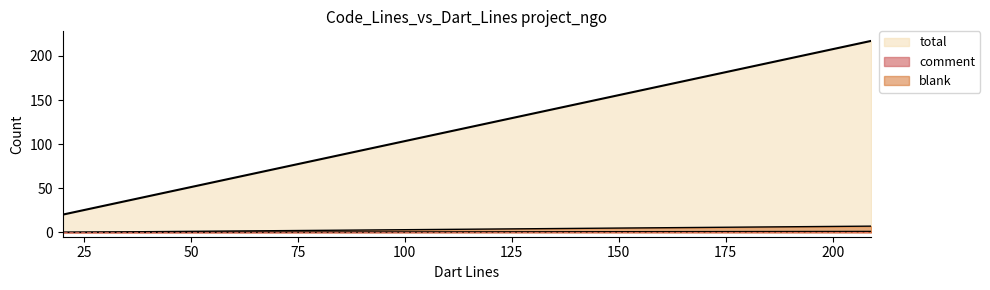

Which has a higher value, 20 or 209?

209